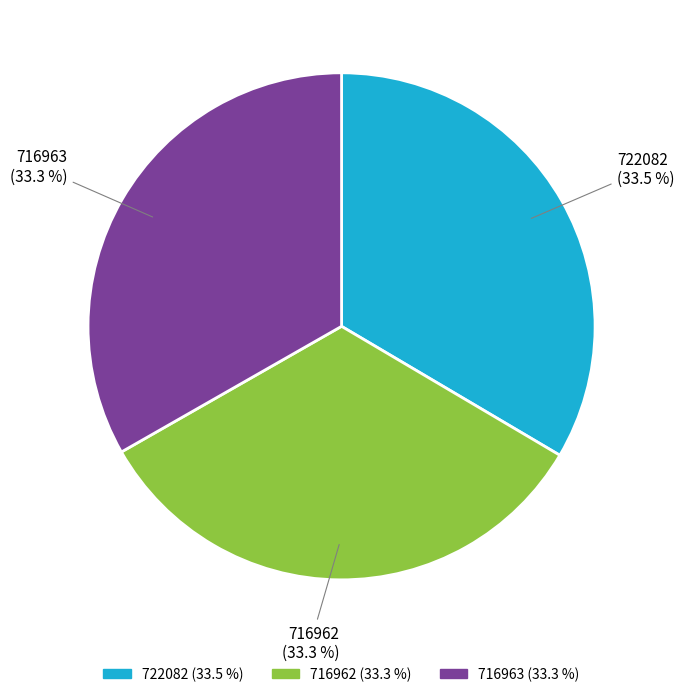

Combined, what portion of the pie is 716962 and 716963?

66.5%